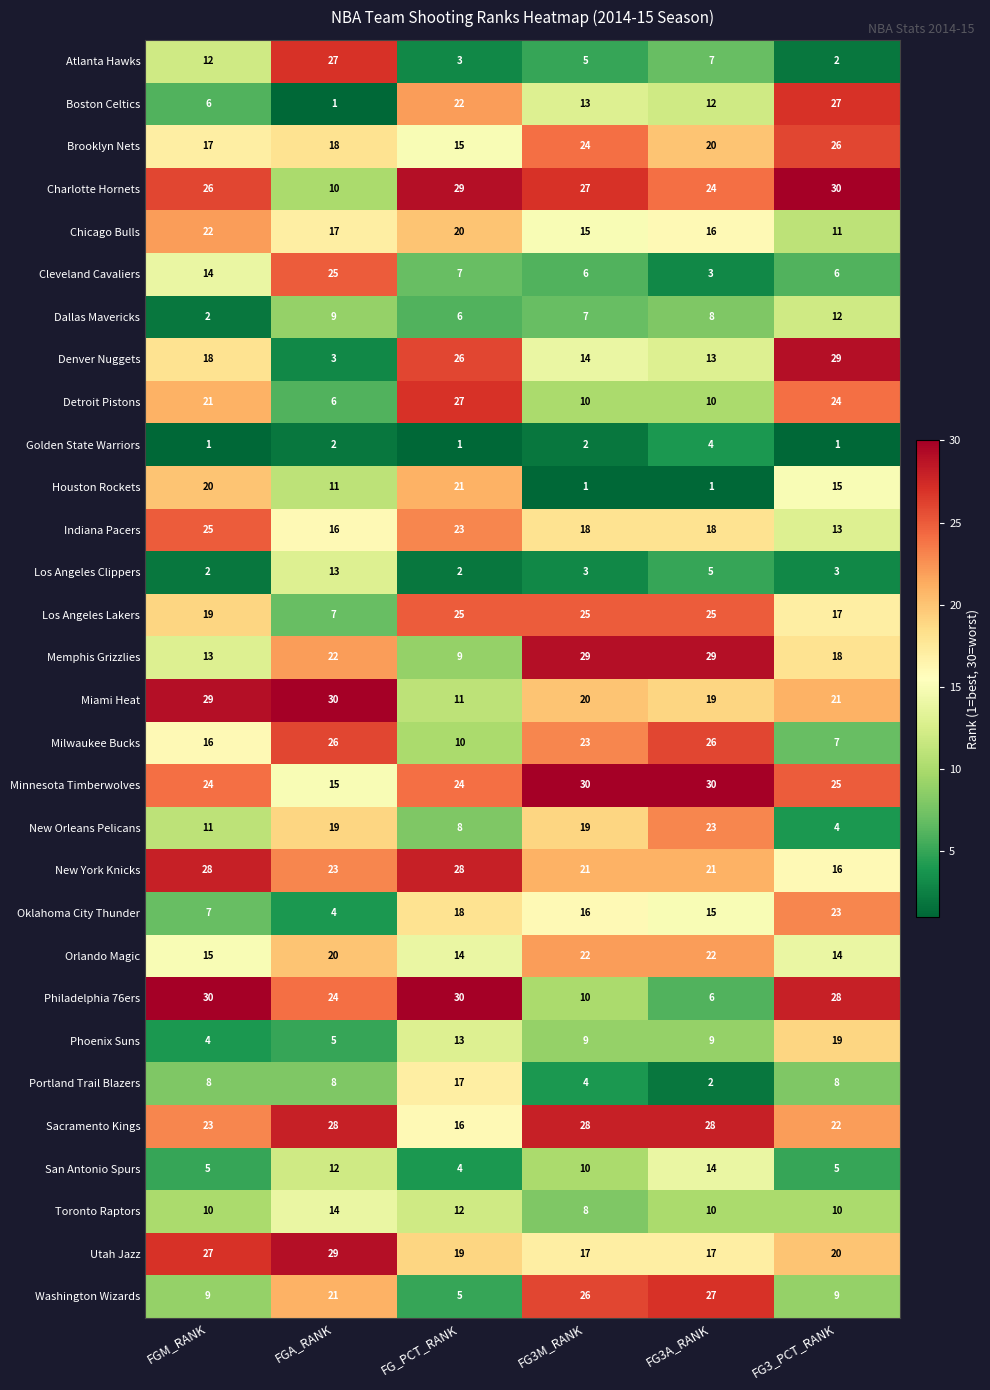

At FGA_RANK, list the series in order from smallest to largest.

Boston Celtics, Golden State Warriors, Denver Nuggets, Oklahoma City Thunder, Phoenix Suns, Detroit Pistons, Los Angeles Lakers, Portland Trail Blazers, Dallas Mavericks, Charlotte Hornets, Houston Rockets, San Antonio Spurs, Los Angeles Clippers, Toronto Raptors, Minnesota Timberwolves, Indiana Pacers, Chicago Bulls, Brooklyn Nets, New Orleans Pelicans, Orlando Magic, Washington Wizards, Memphis Grizzlies, New York Knicks, Philadelphia 76ers, Cleveland Cavaliers, Milwaukee Bucks, Atlanta Hawks, Sacramento Kings, Utah Jazz, Miami Heat